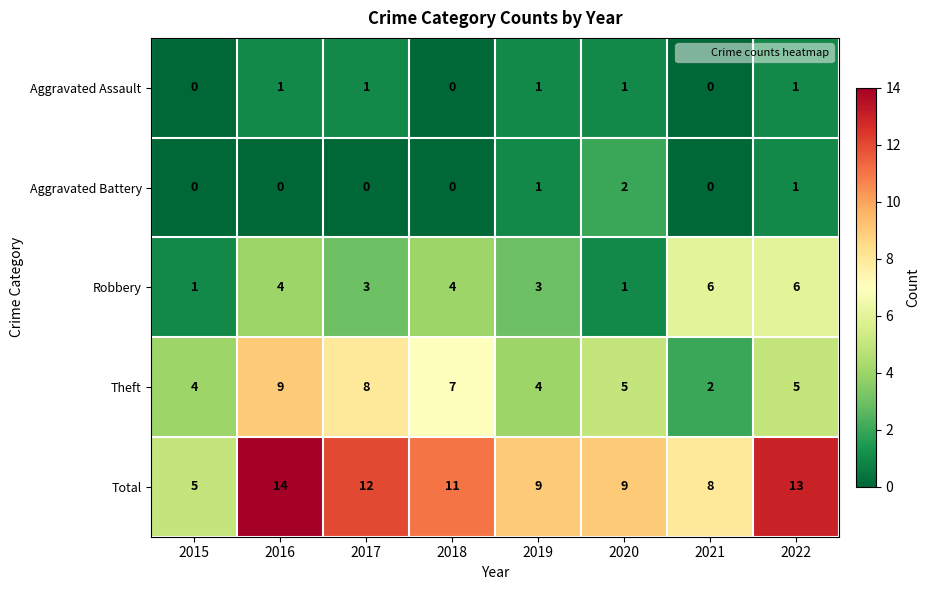

The Theft series shows 13 at 2017. True or false?

False